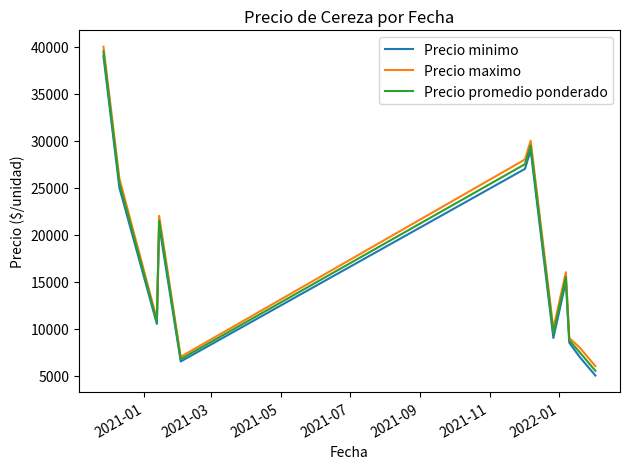

How many lines are shown in the chart?

3